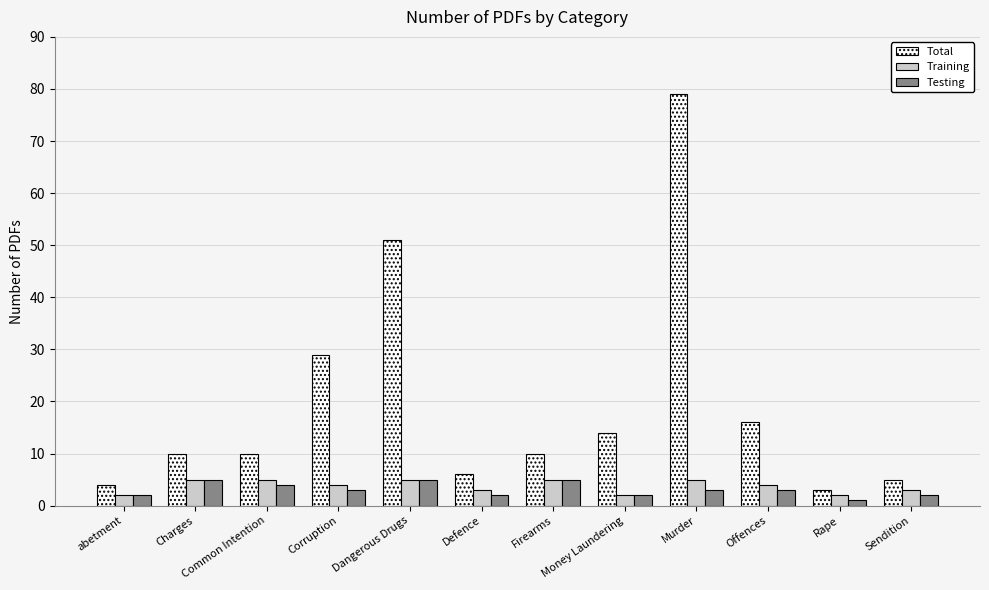

What is the total value across all series at Firearms?

20